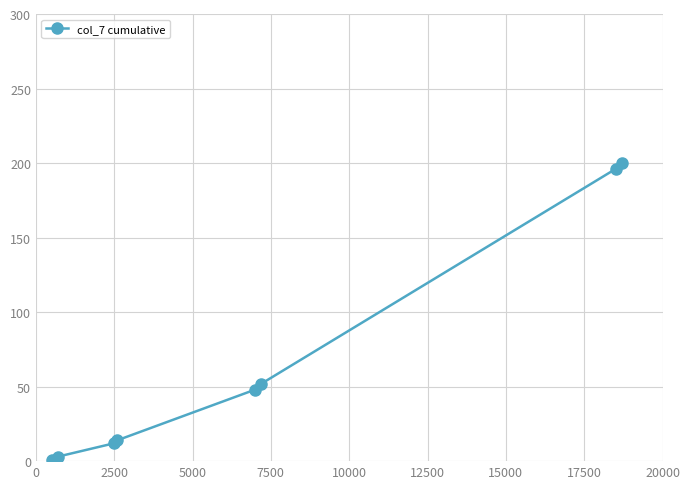

What is the difference between the maximum and minimum values?

199